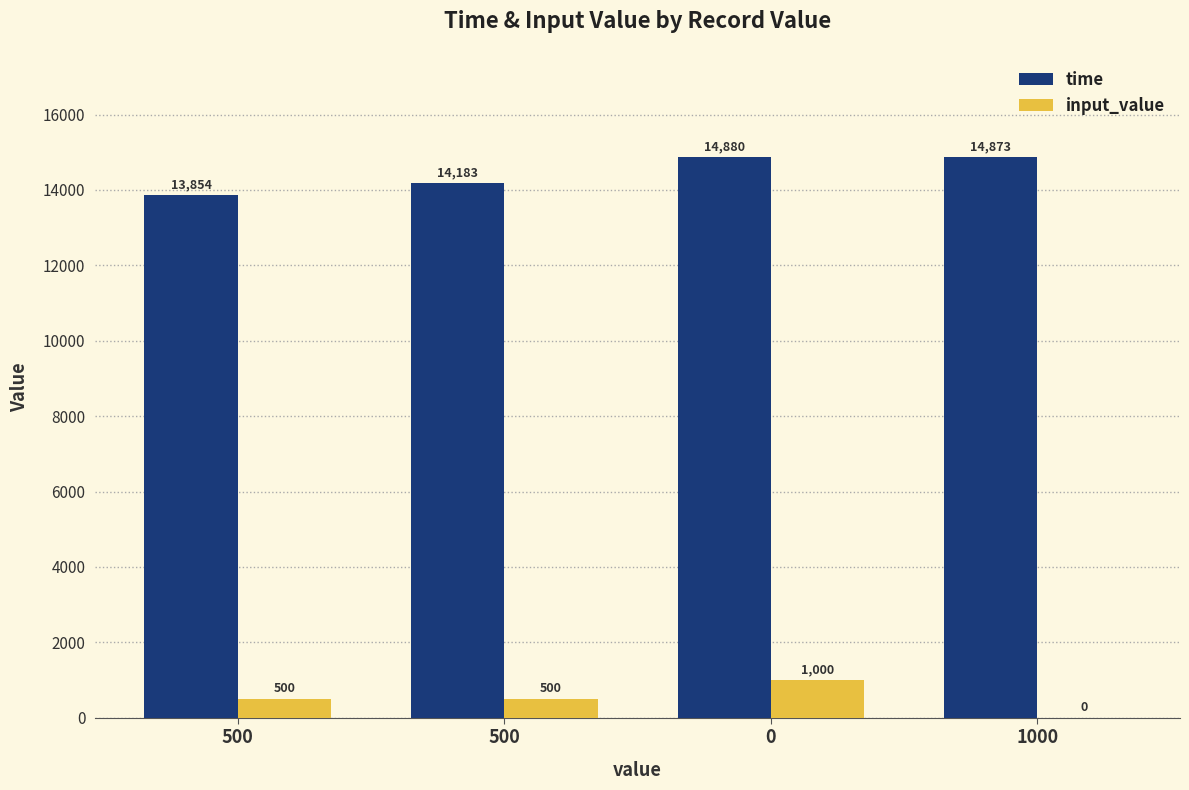

How many values in input_value are above zero?

3